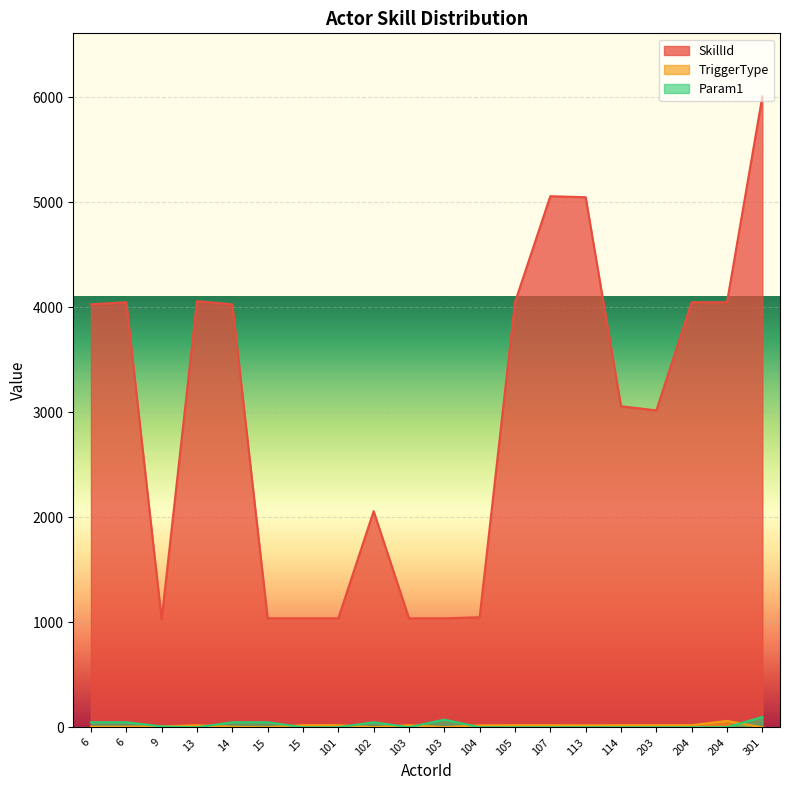

Where is SkillId nearest to the value 3520?

114